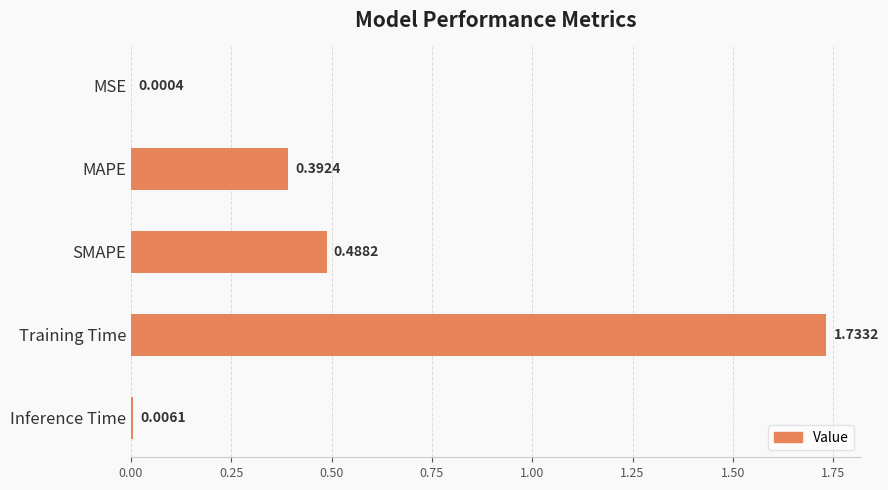

What is the sum of all values?

2.6